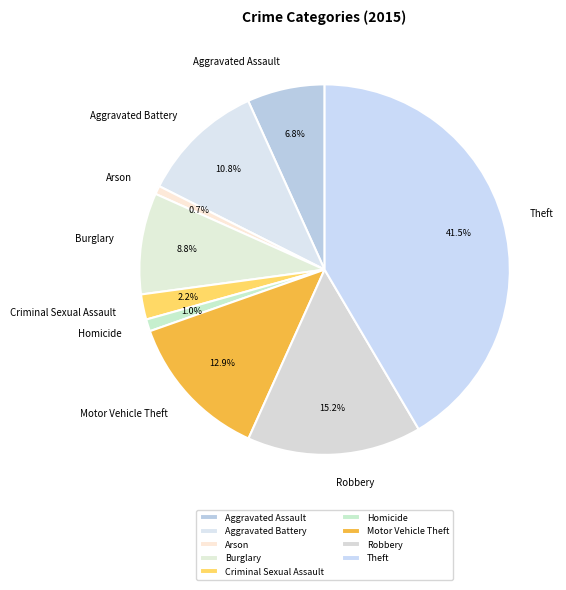

What is the largest slice in the pie chart?

Theft